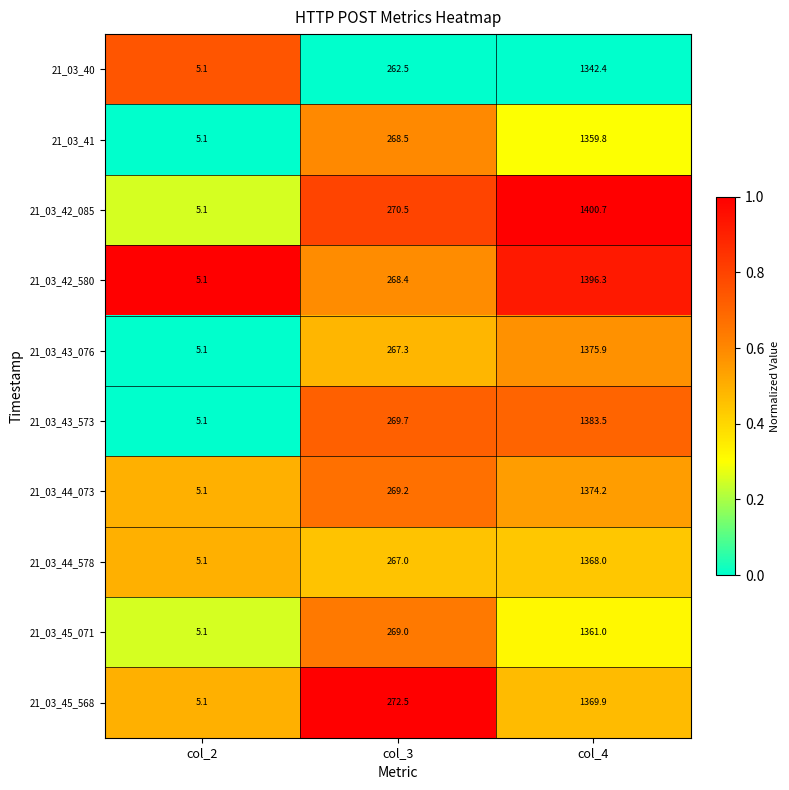

Reading right to left, transcribe all the data shown in this chart.

21_03_40: col_4=1342.4	col_3=262.5	col_2=5.1
21_03_41: col_4=1359.8	col_3=268.5	col_2=5.1
21_03_42_085: col_4=1400.7	col_3=270.5	col_2=5.1
21_03_42_580: col_4=1396.3	col_3=268.4	col_2=5.1
21_03_43_076: col_4=1375.9	col_3=267.3	col_2=5.1
21_03_43_573: col_4=1383.5	col_3=269.7	col_2=5.1
21_03_44_073: col_4=1374.2	col_3=269.2	col_2=5.1
21_03_44_578: col_4=1368.0	col_3=267.0	col_2=5.1
21_03_45_071: col_4=1361.0	col_3=269.0	col_2=5.1
21_03_45_568: col_4=1369.9	col_3=272.5	col_2=5.1